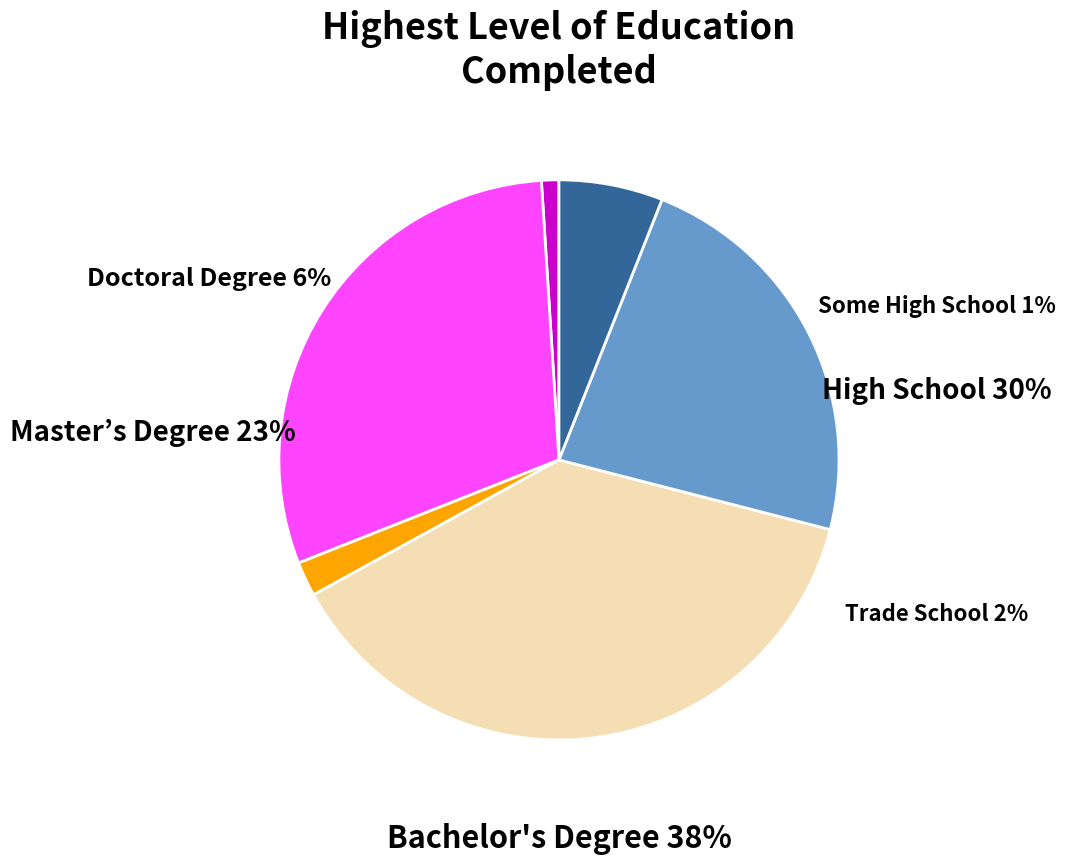

Is there any slice that represents more than half of the pie?

No